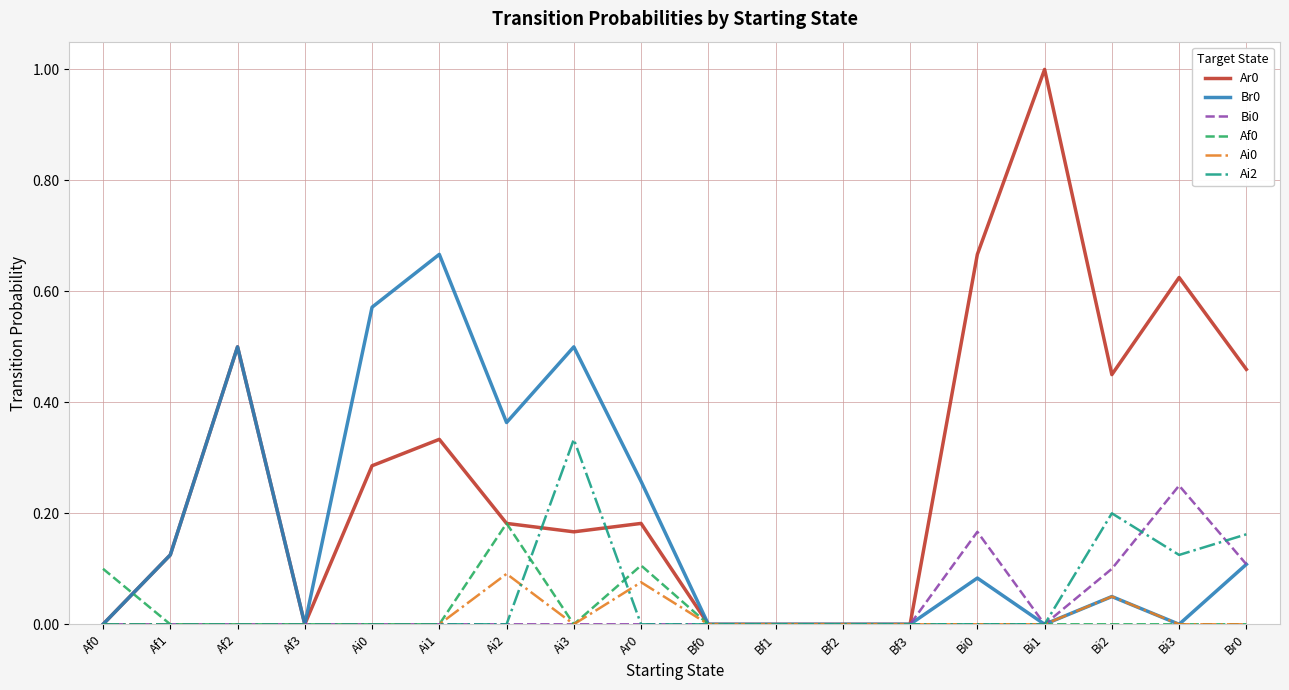

Is it true that Ai2 equals 0.1 at Bf0?

False